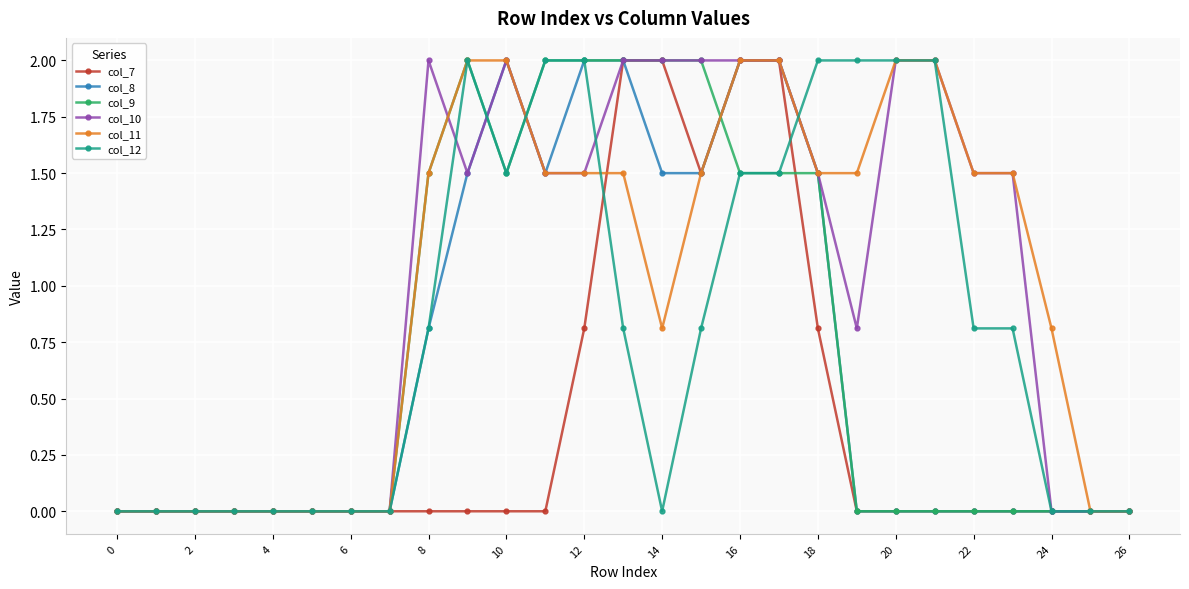

True or false: col_9 has more than 0 points higher than both neighbors.

True